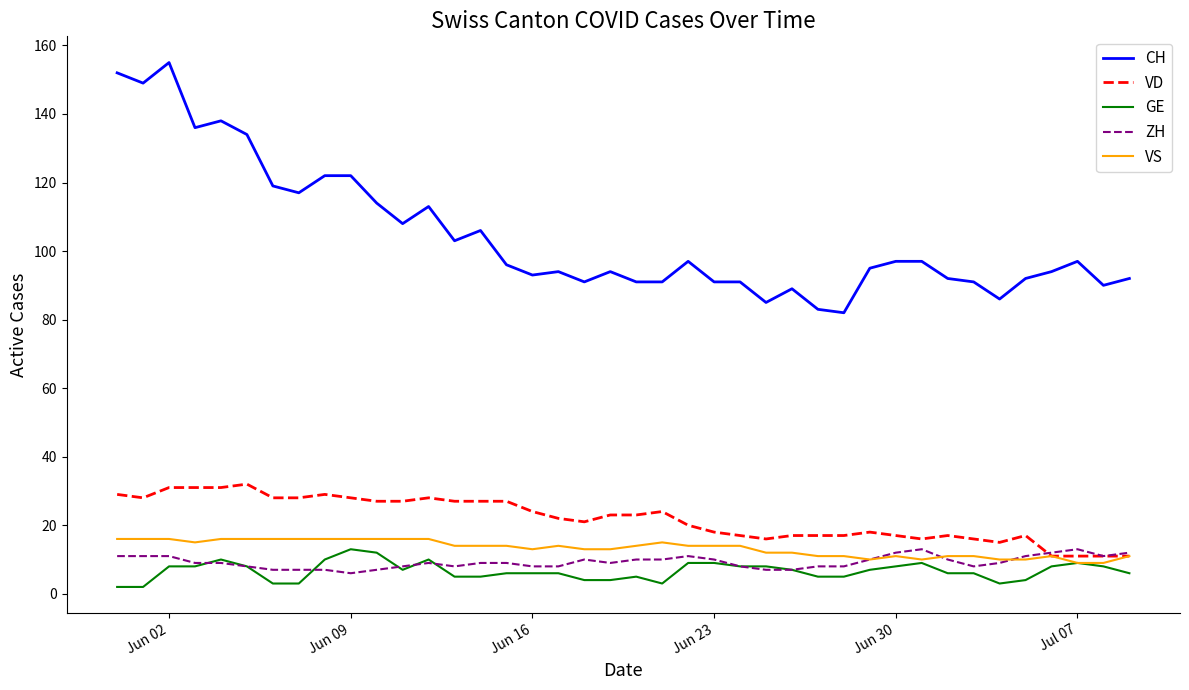

Reading left to right, extract all data points from this chart.

CH: 152	149	155	136	138	134	119	117	122	122	114	108	113	103	106	96	93	94	91	94	91	91	97	91	91	85	89	83	82	95	97	97	92	91	86	92	94	97	90	92
VD: 29	28	31	31	31	32	28	28	29	28	27	27	28	27	27	27	24	22	21	23	23	24	20	18	17	16	17	17	17	18	17	16	17	16	15	17	11	11	11	11
GE: 2	2	8	8	10	8	3	3	10	13	12	7	10	5	5	6	6	6	4	4	5	3	9	9	8	8	7	5	5	7	8	9	6	6	3	4	8	9	8	6
ZH: 11	11	11	9	9	8	7	7	7	6	7	8	9	8	9	9	8	8	10	9	10	10	11	10	8	7	7	8	8	10	12	13	10	8	9	11	12	13	11	12
VS: 16	16	16	15	16	16	16	16	16	16	16	16	16	14	14	14	13	14	13	13	14	15	14	14	14	12	12	11	11	10	11	10	11	11	10	10	11	9	9	11